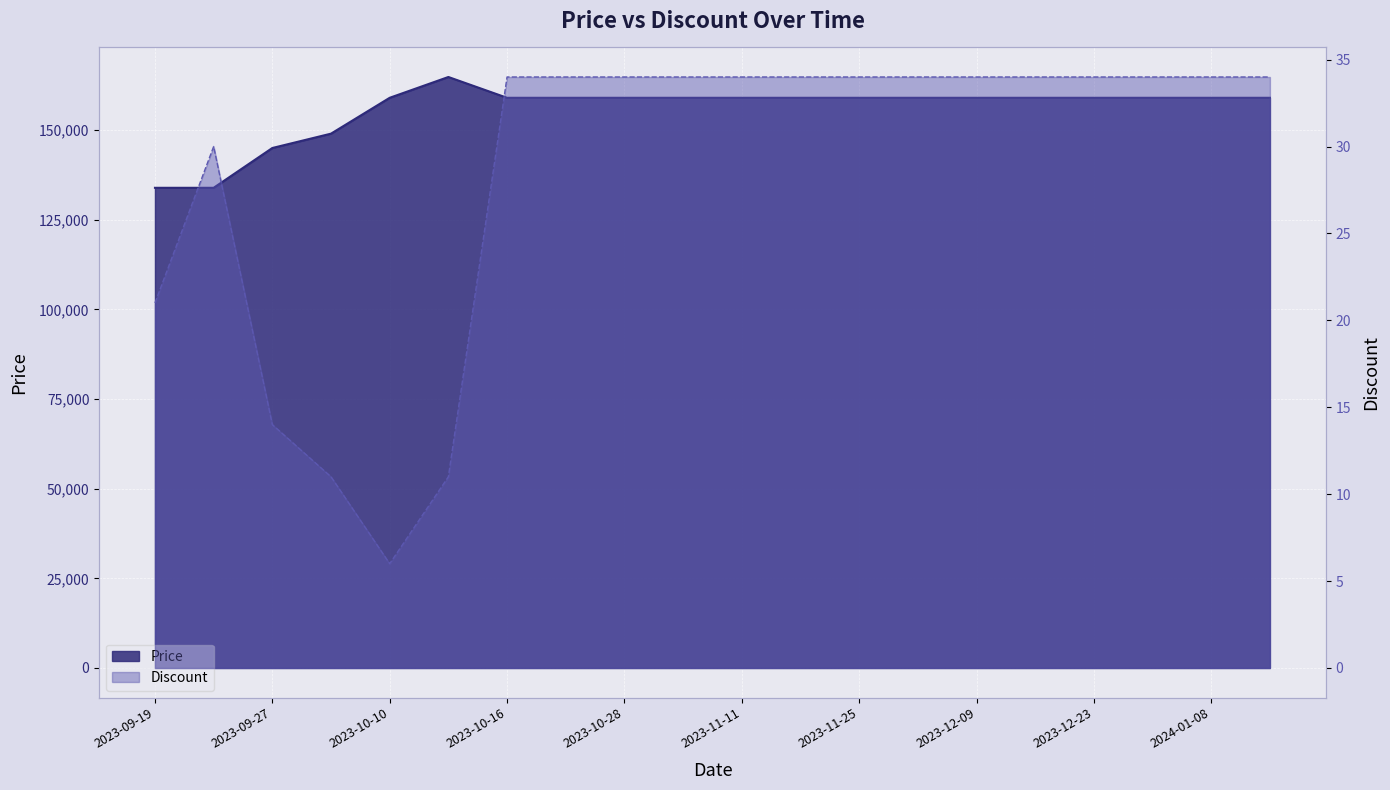

How many lines are shown in the chart?

2